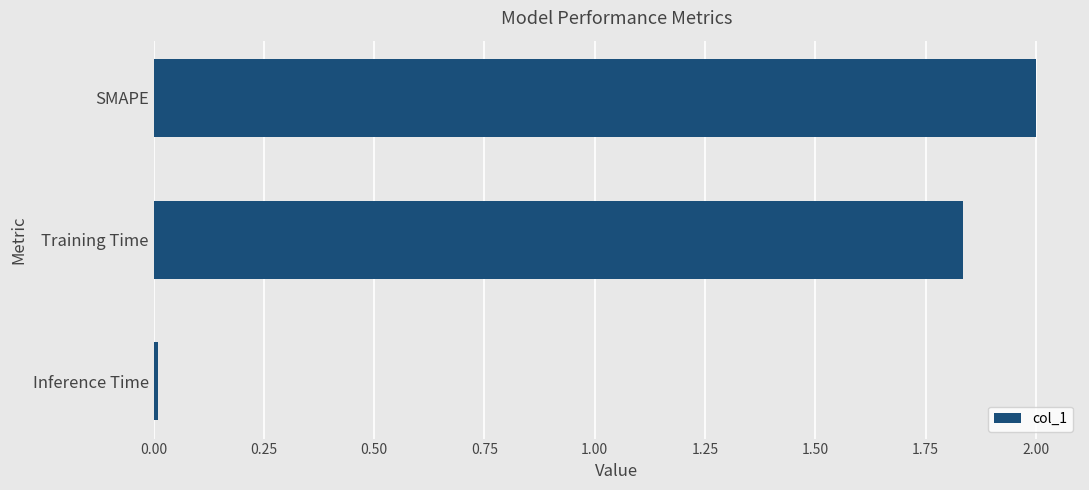

True or false: the data shows 3.3 at Training Time.

False